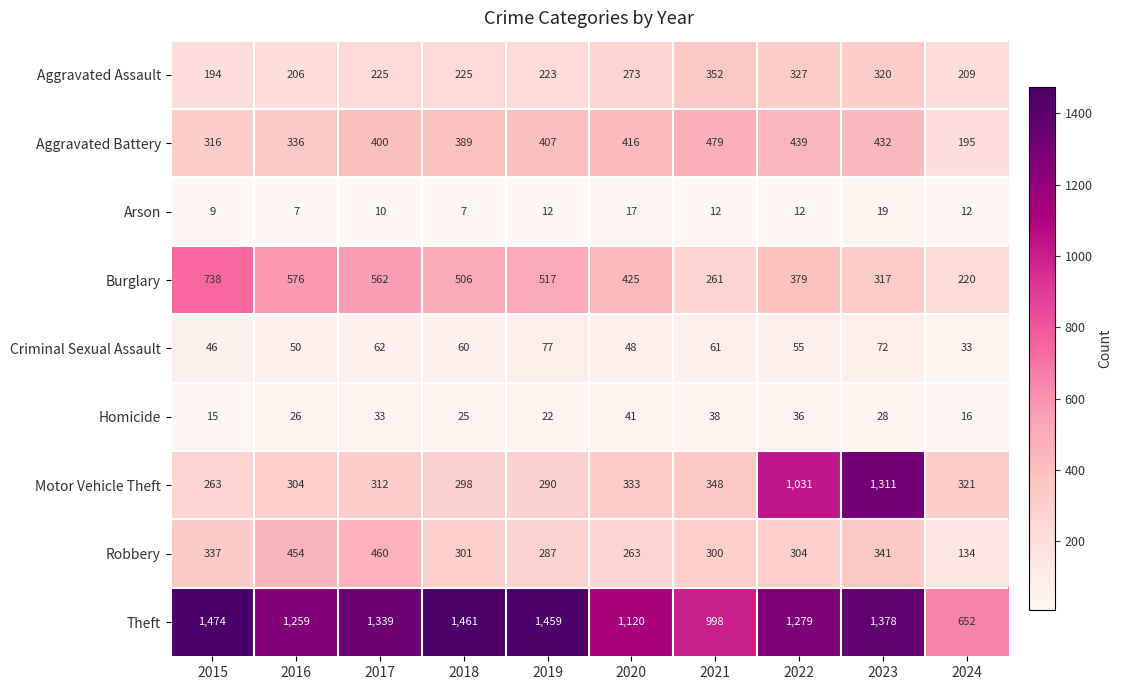

What is the spread (max minus min) of values at 2018?

1454